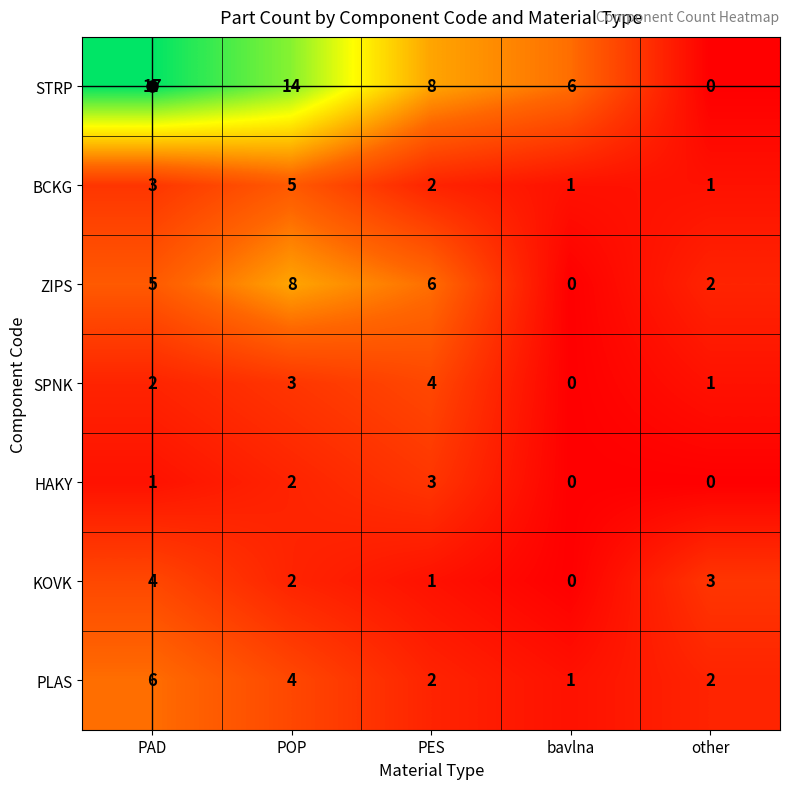

Count the BCKG values in the range 1 to 3.

4